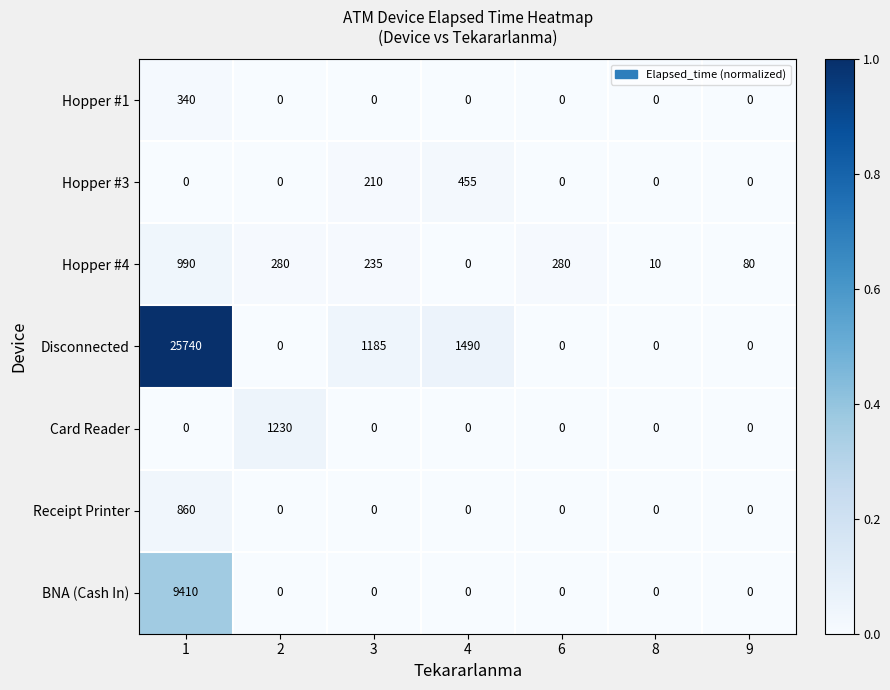

Is it true that Receipt Printer equals -267 at 6?

False